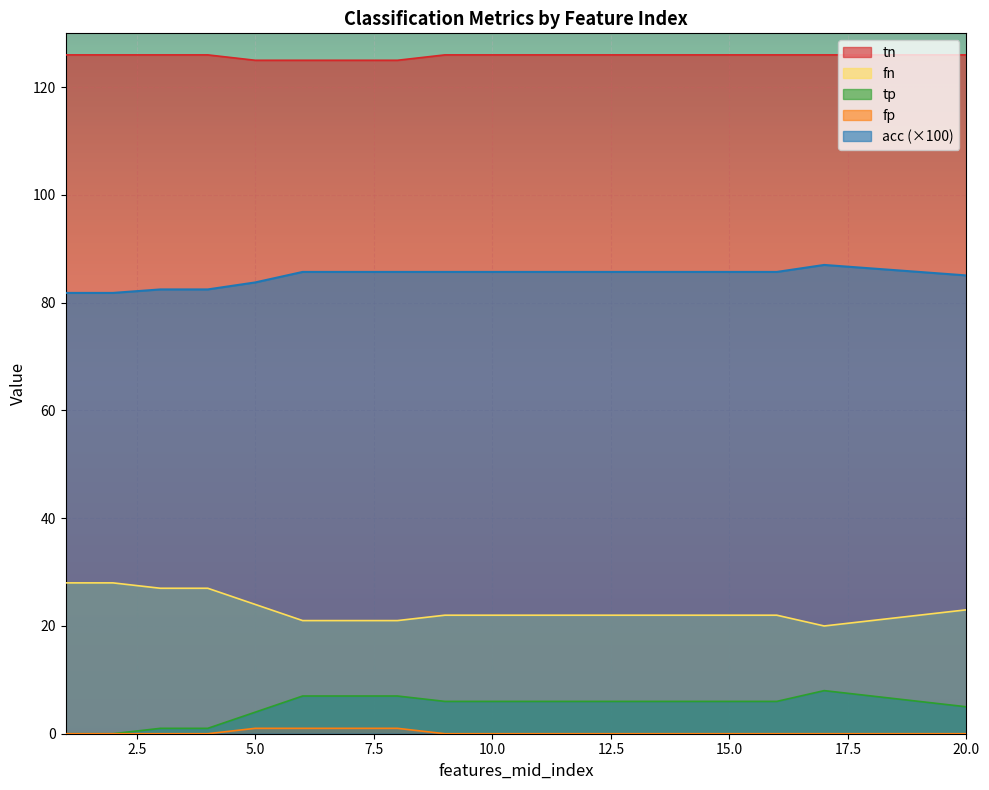

How many values in tp are above zero?

18